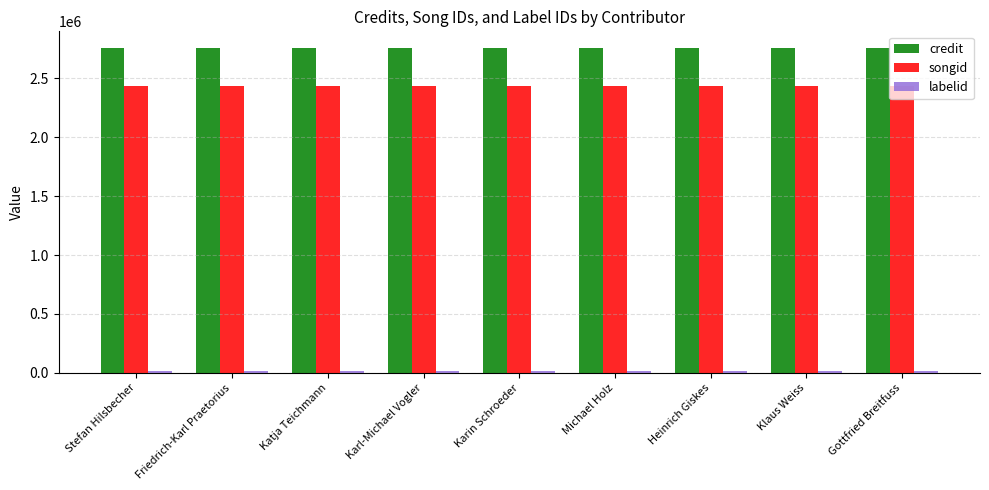

How many bars are there in total?

27